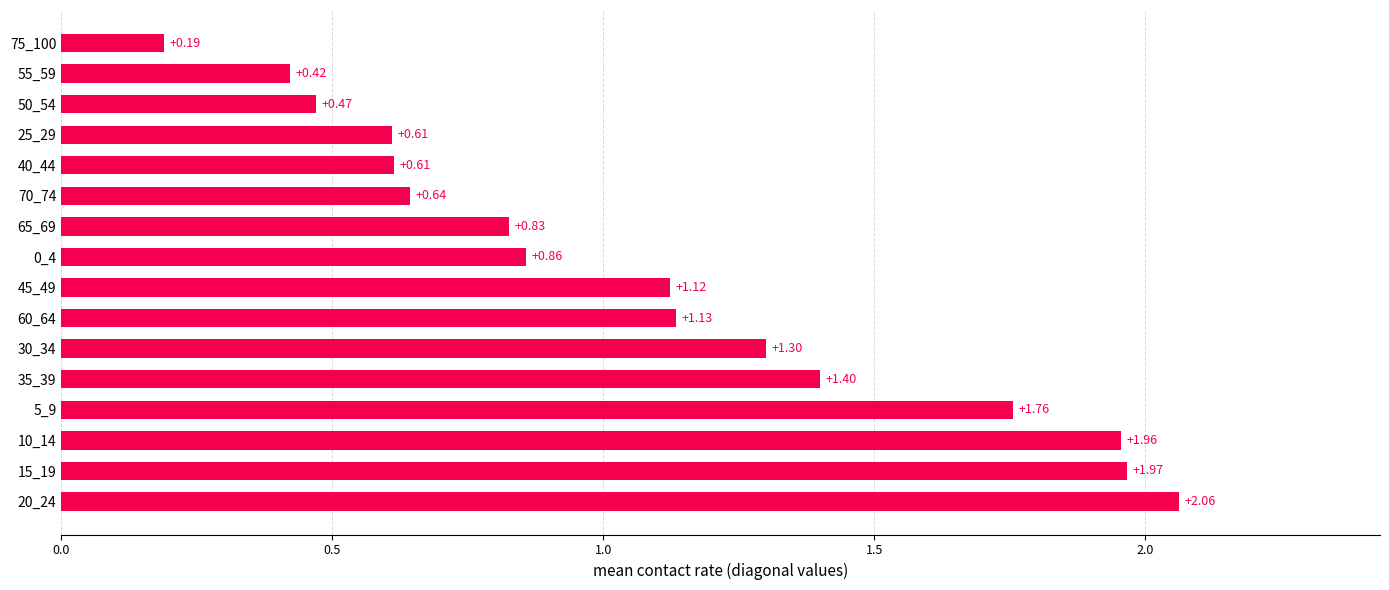

What is the change in value from 40_44 to 75_100?

-0.4